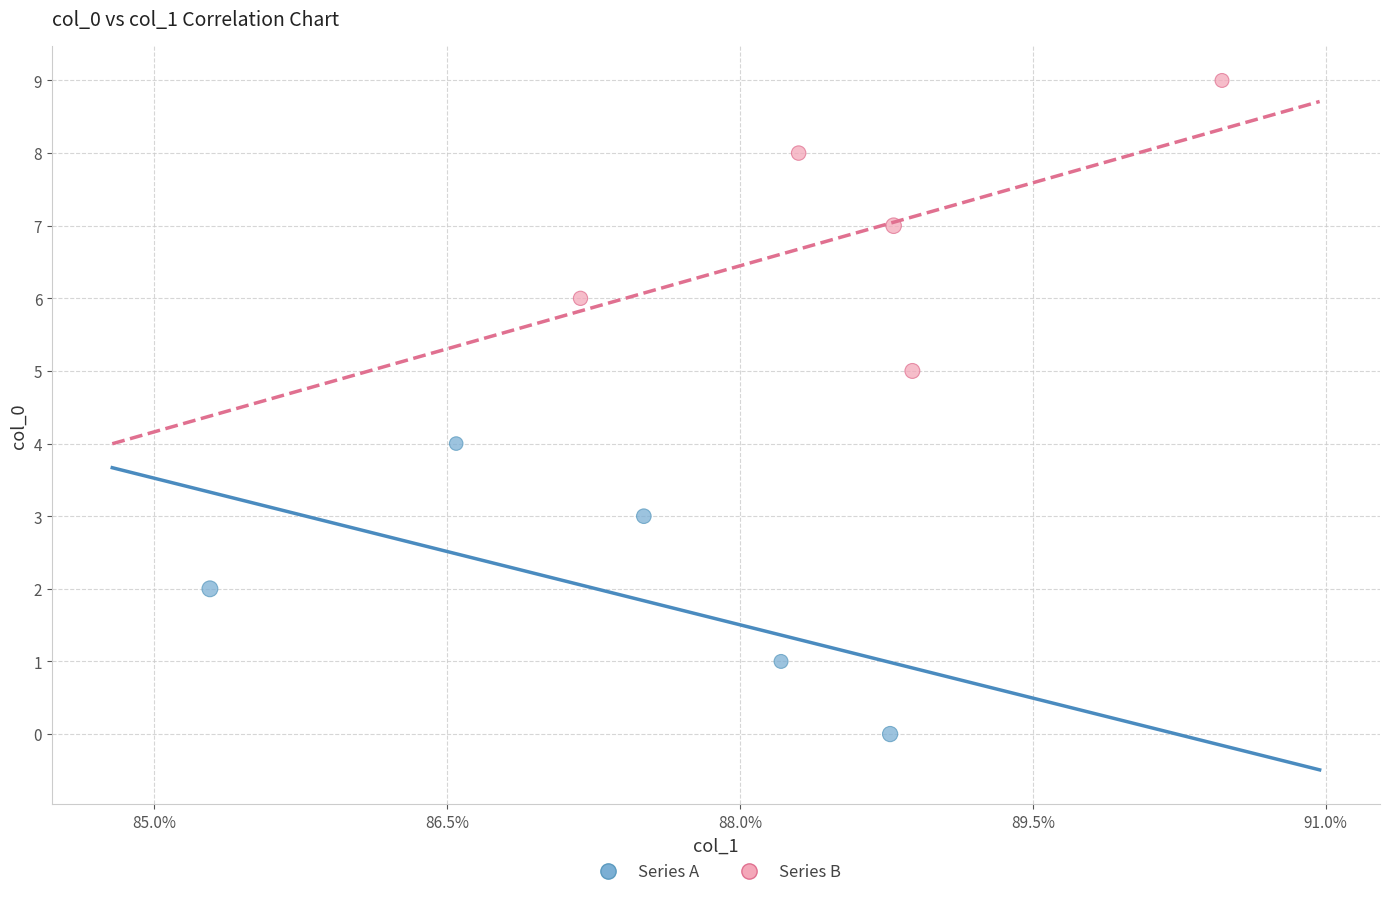

Which series contains the highest Y value?

Series B